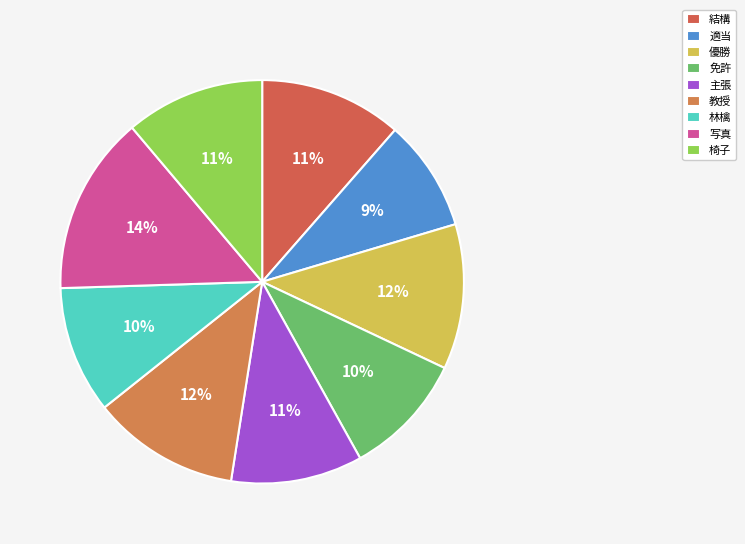

How many slices are in this pie chart?

9